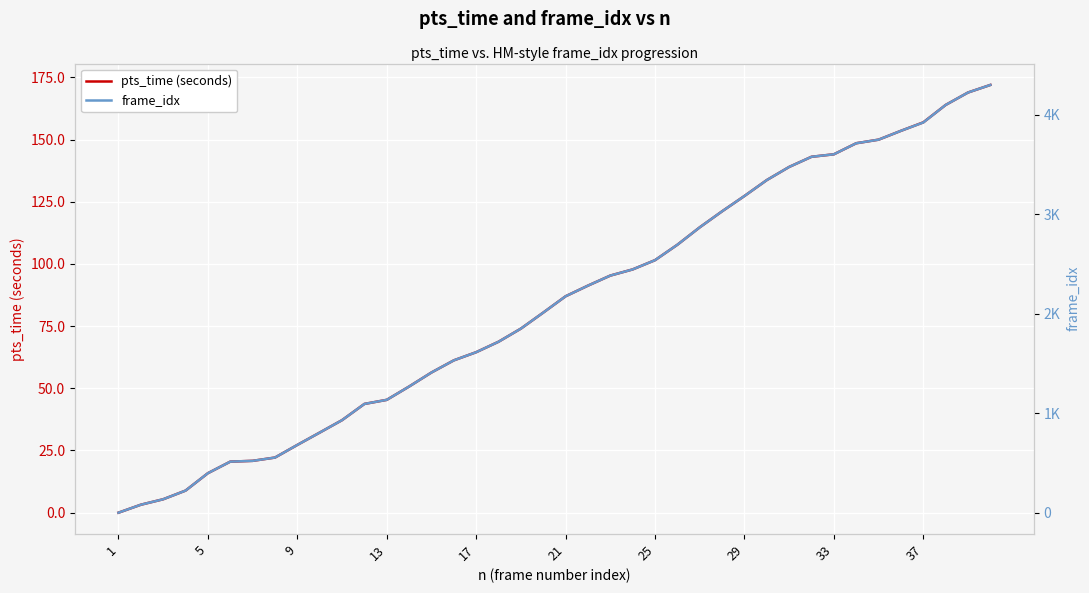

The pts_time (seconds) series shows 135.8 at 21. True or false?

False